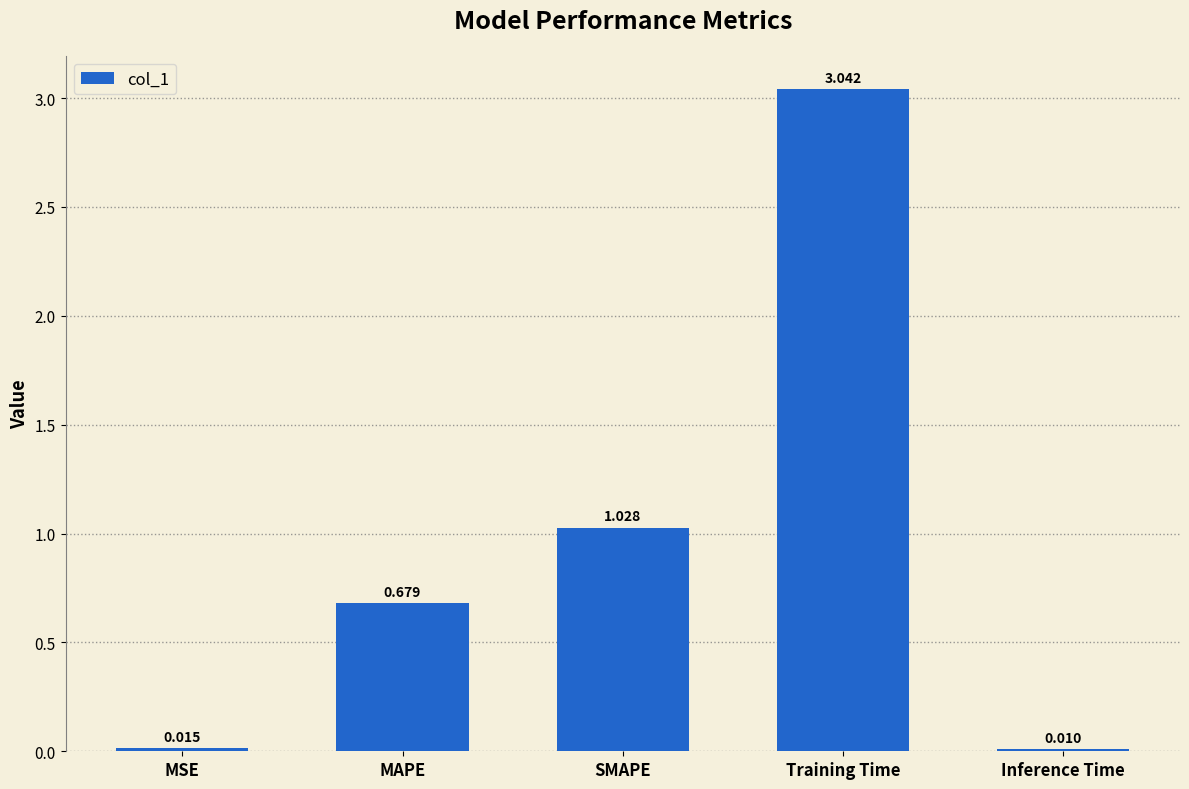

What position from the right is MAPE?

4